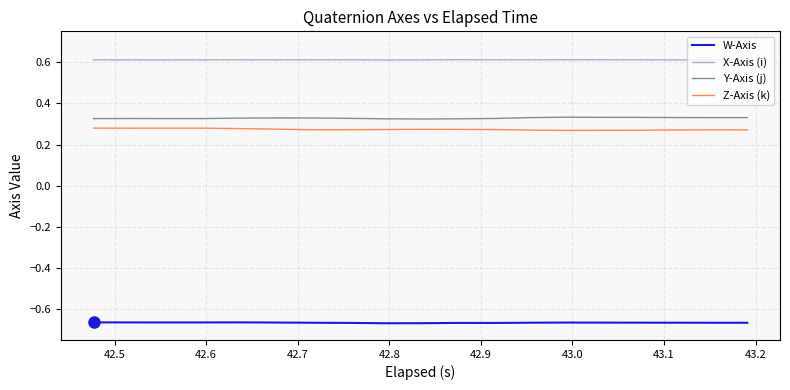

List the series in order of their peak value, highest first.

X-Axis (i), Y-Axis (j), Z-Axis (k), W-Axis